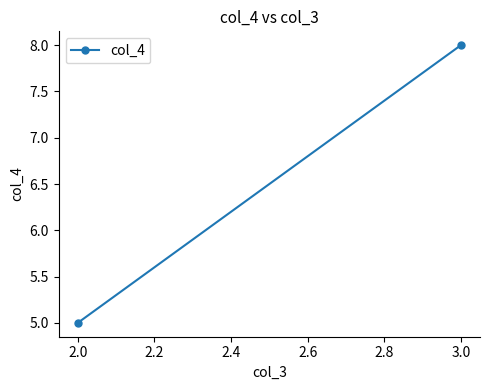

Count the values in the range 5 to 8.

2